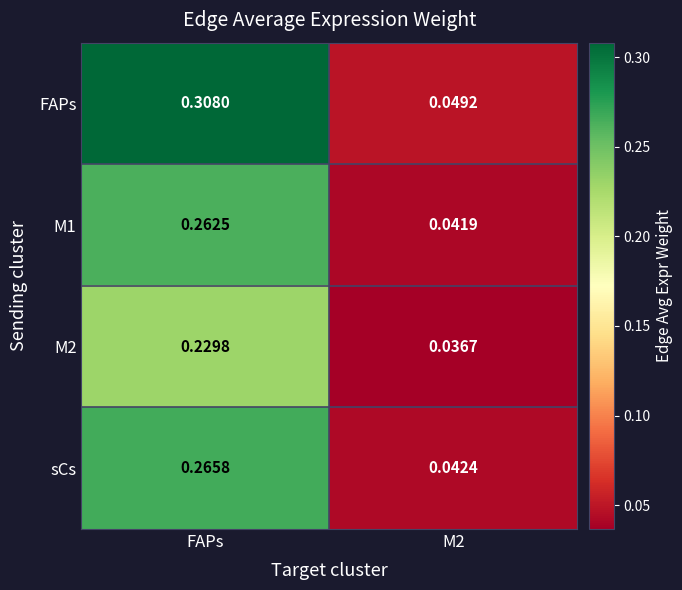

At which category does the chart reach its peak across all series?

FAPs